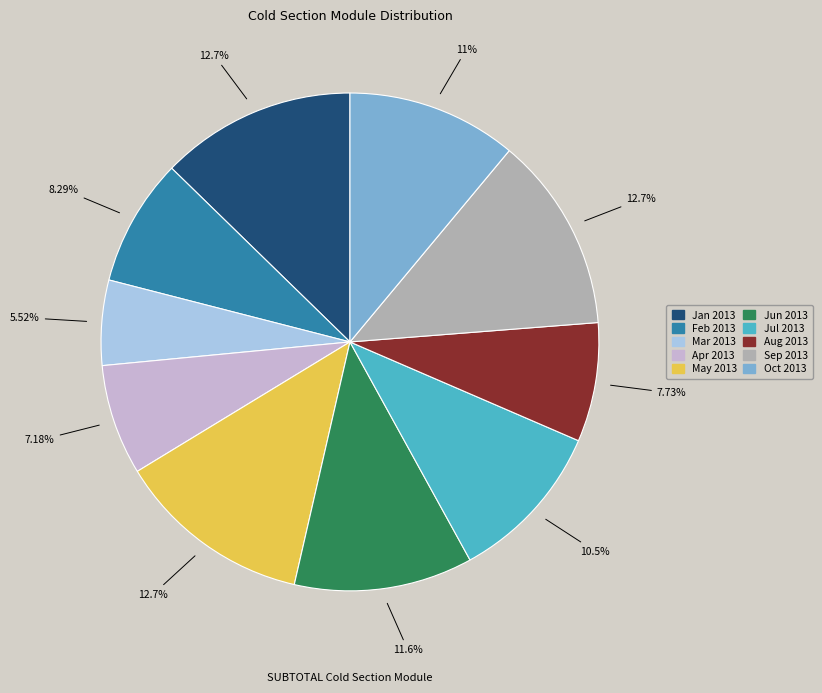

Count the number of slices in the pie.

10